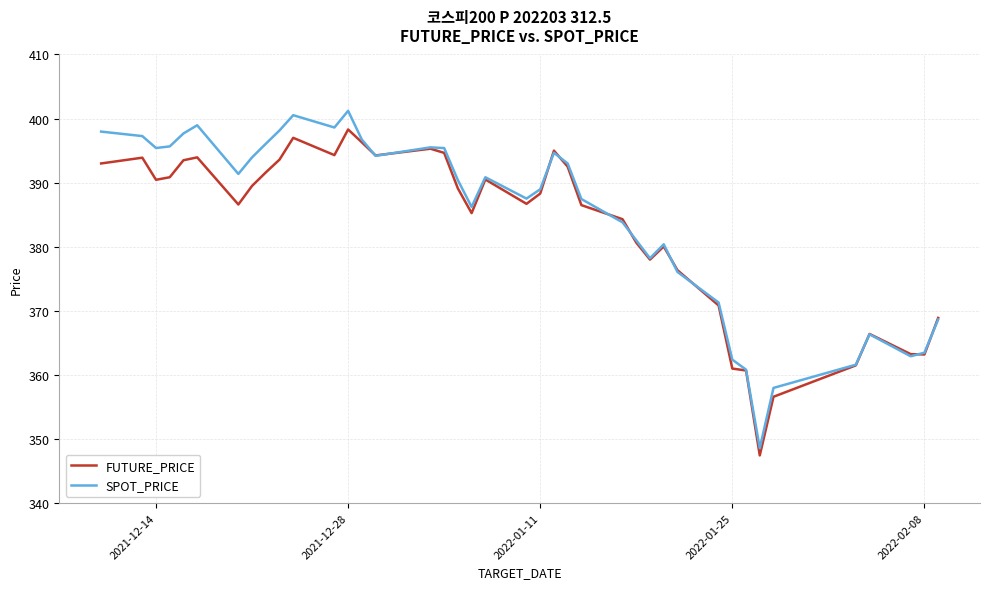

What is the difference between the maximum and second lowest values in the SPOT_PRICE series?

43.2